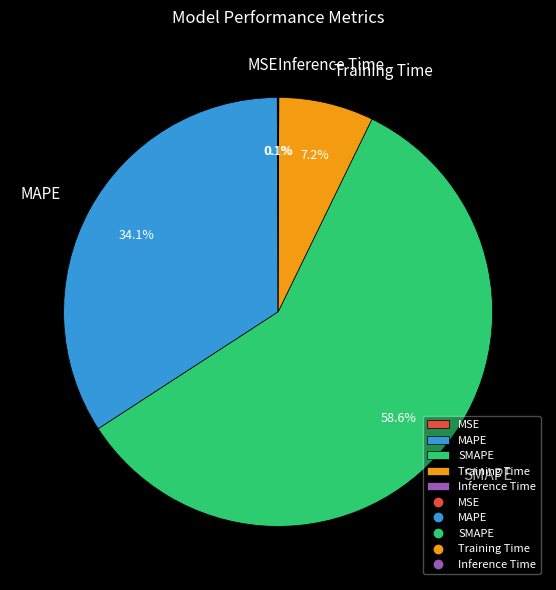

Between SMAPE and Training Time, which is larger?

SMAPE